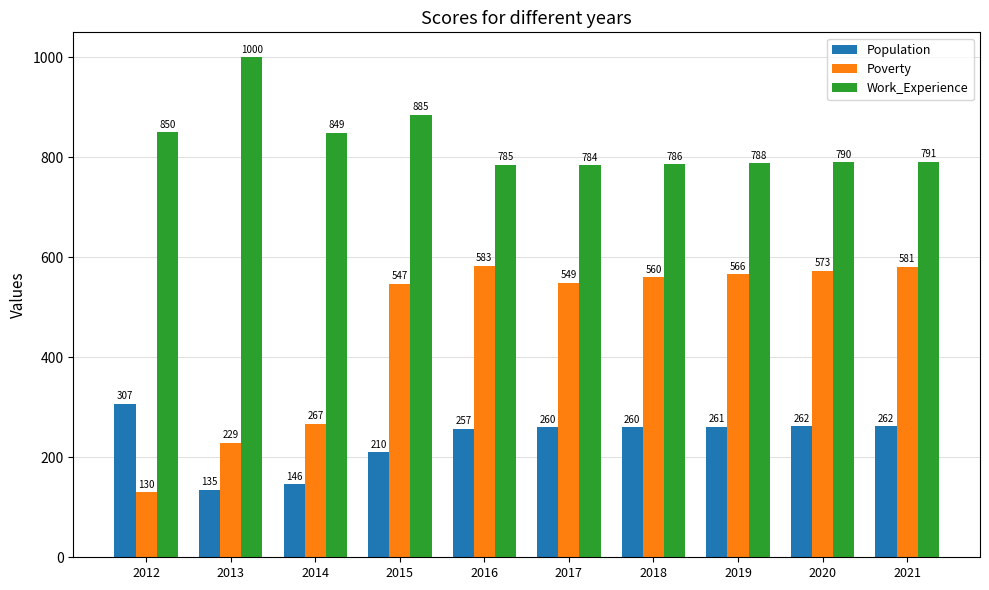

What is the lowest value of the Poverty series?

130